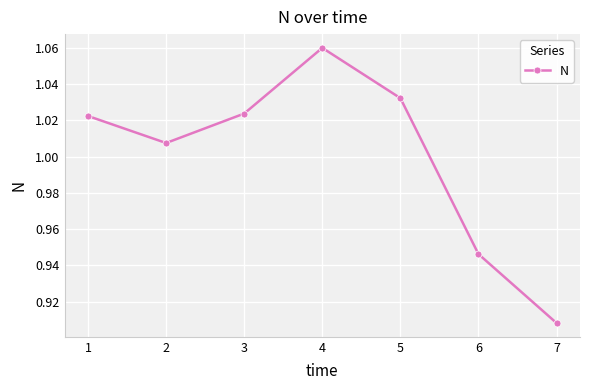

Between 4 and 6, which is larger?

4